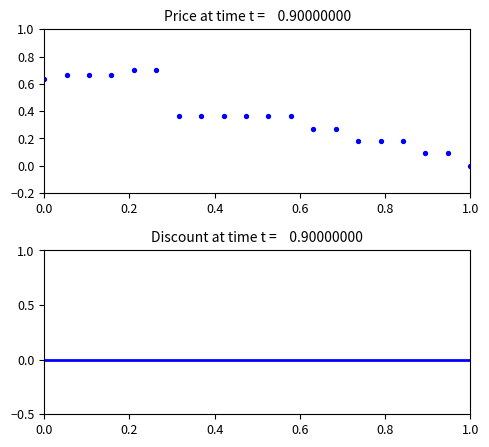

Which series contains the lowest Y value?

Price